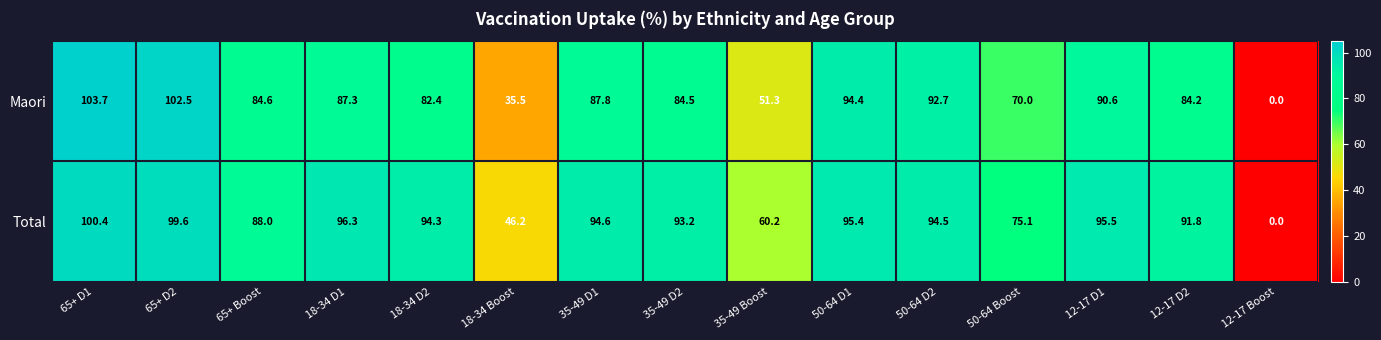

What is the difference between the highest and lowest values at 18-34 D2?

11.9